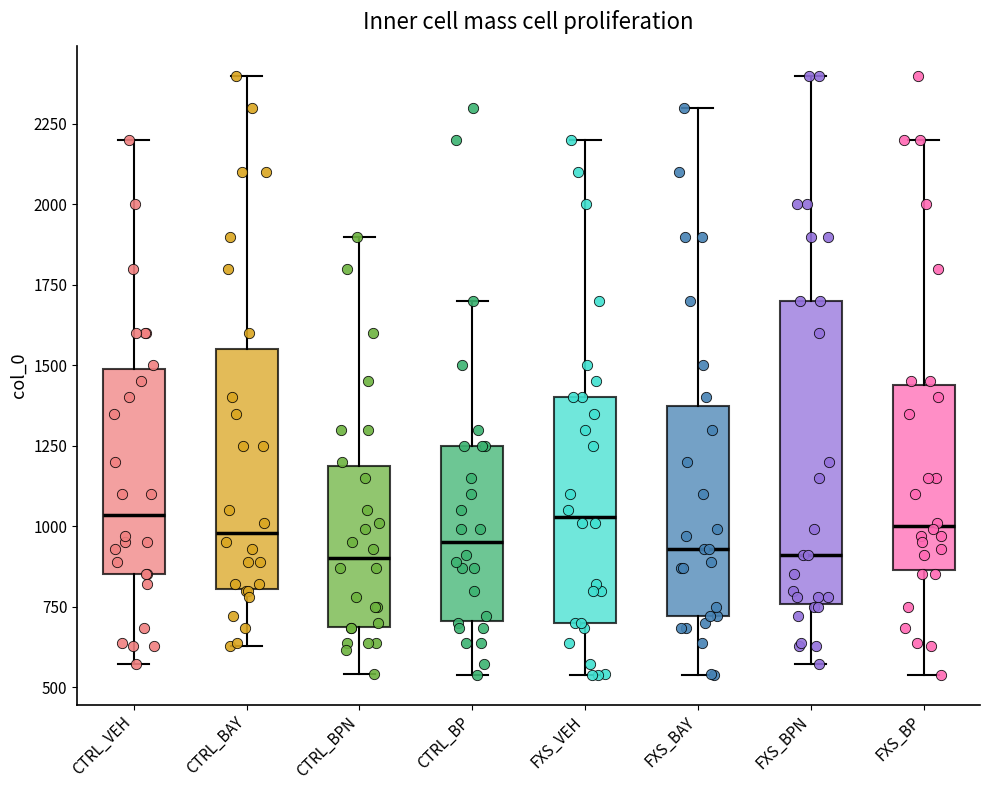

Comparing the boxes themselves (not the whiskers), which one is the tallest?

FXS_BPN